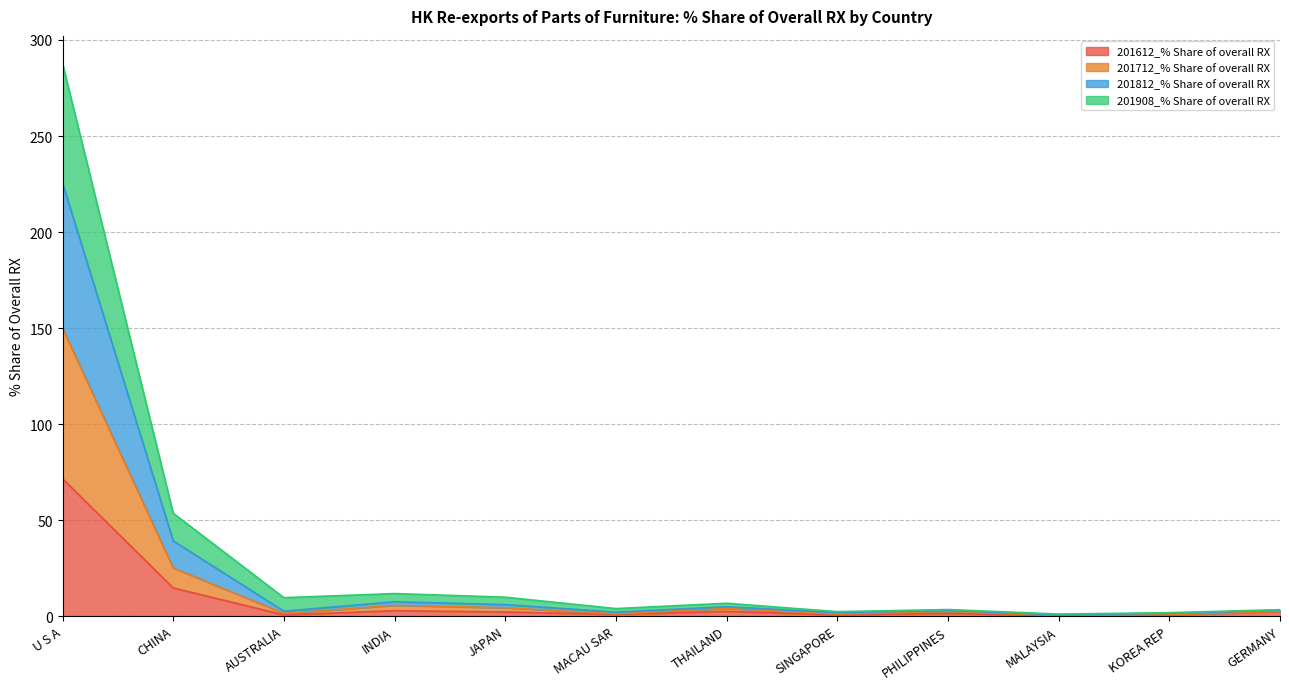

Does the chart display data point markers on the line(s)?

No